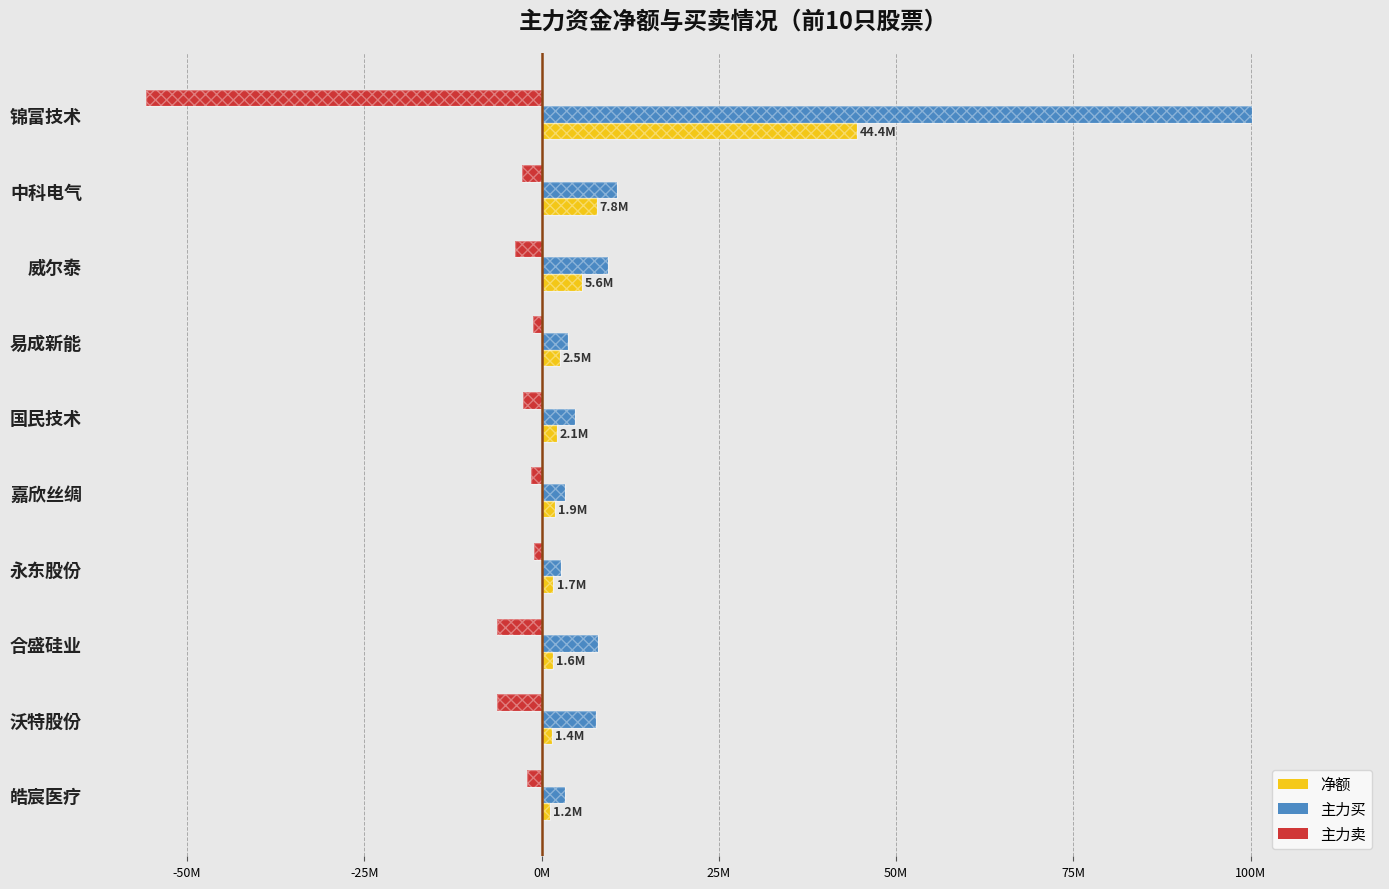

How many groups of bars are there?

10